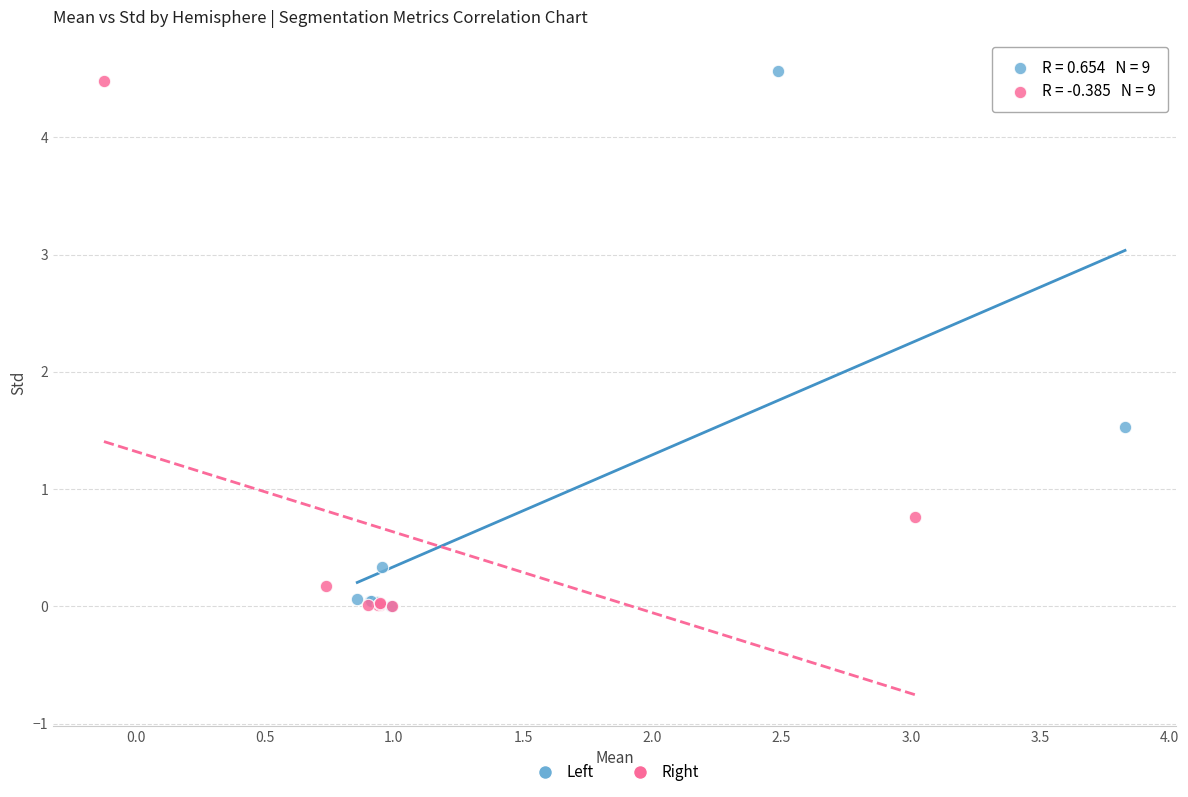

Which series has the largest Y range (max minus min)?

Left